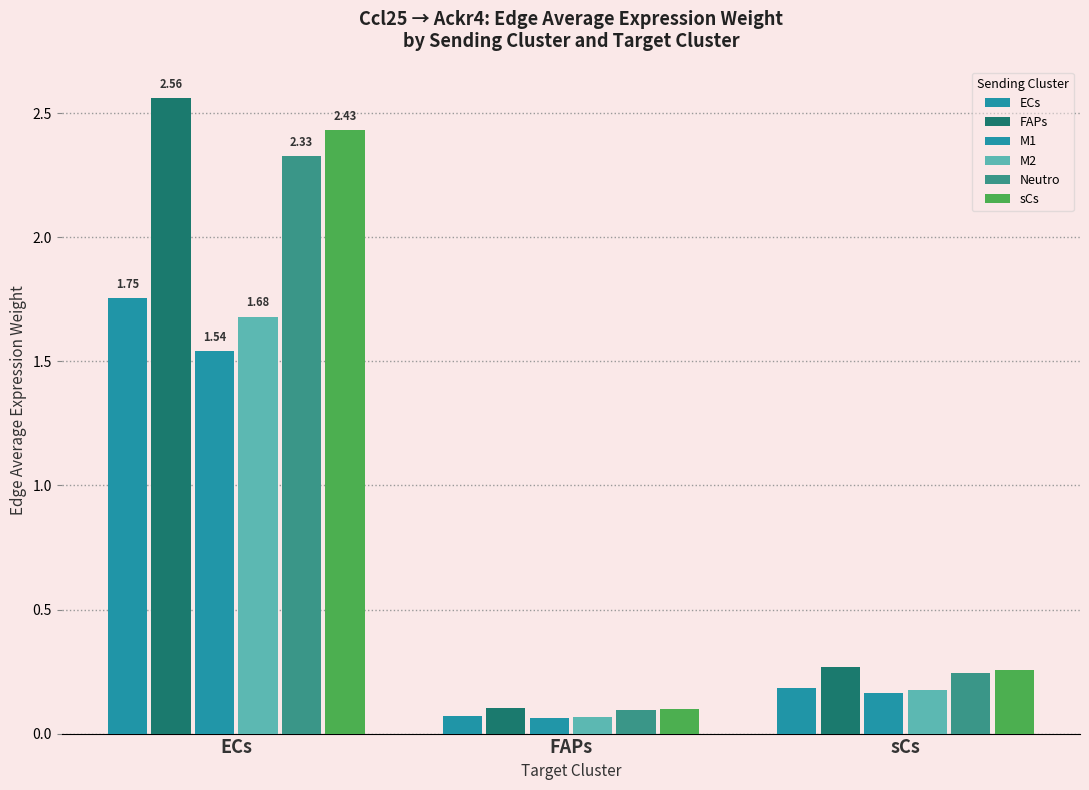

Rank the series at ECs from highest to lowest value.

FAPs, sCs, Neutro, ECs, M2, M1